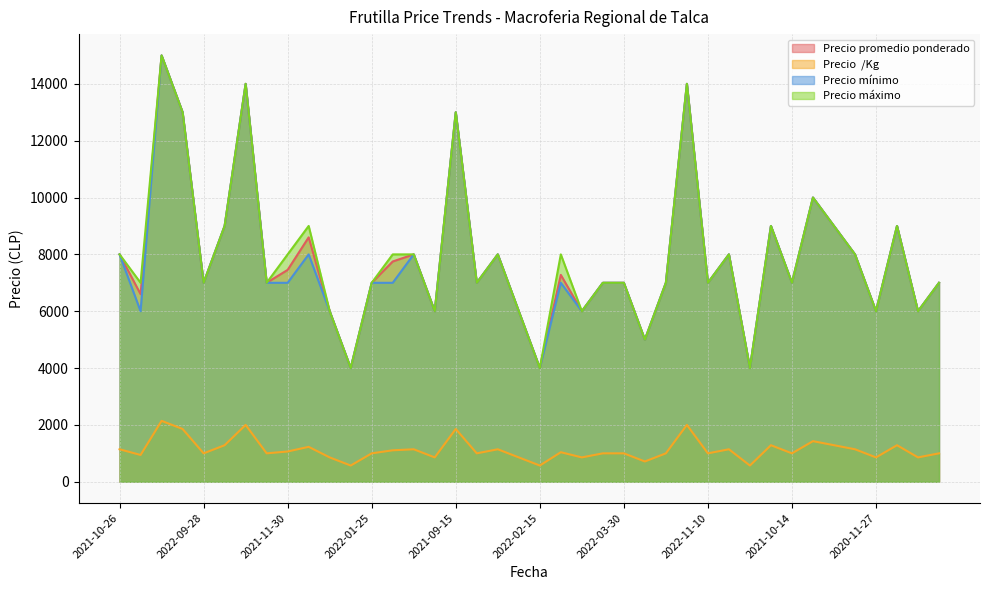

Does the chart have visible grid lines?

Yes